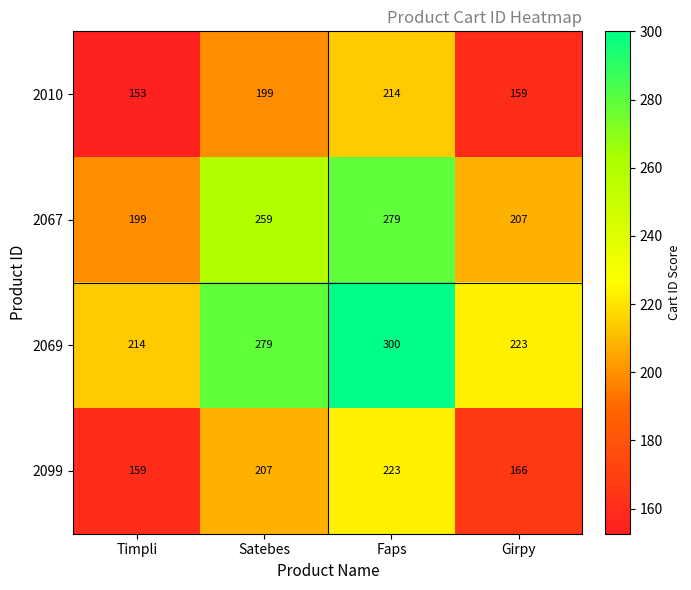

Count the number of categories in the chart.

4